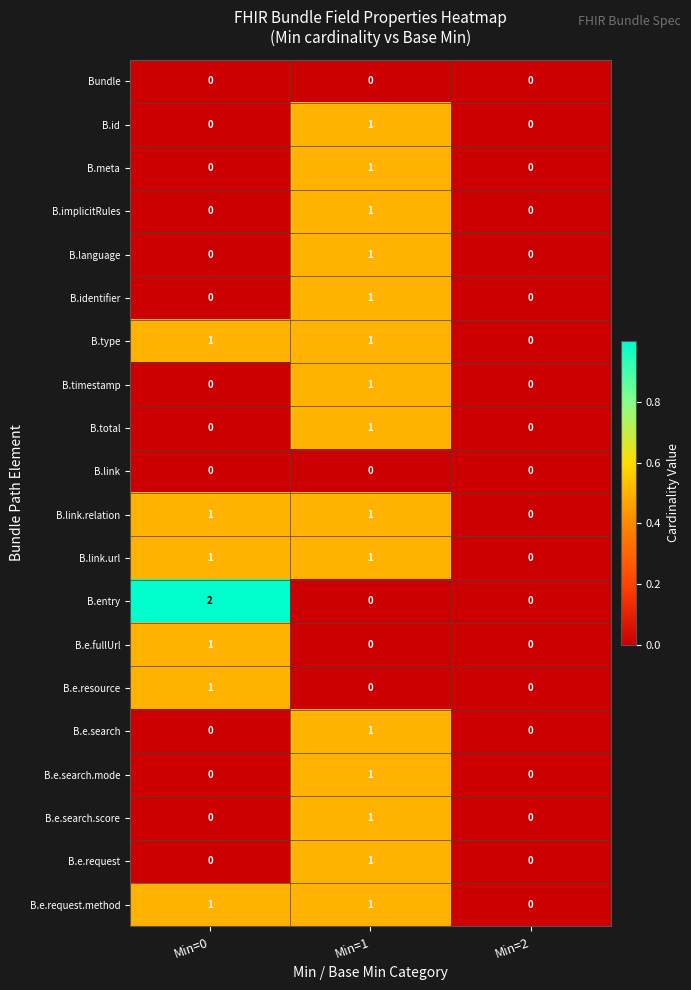

At which label is B.link.relation closest to 0?

Min=2